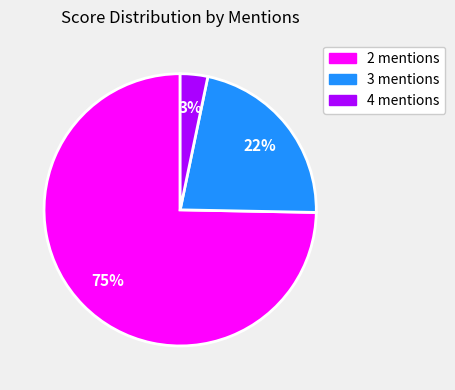

Is there a majority slice in this chart?

Yes